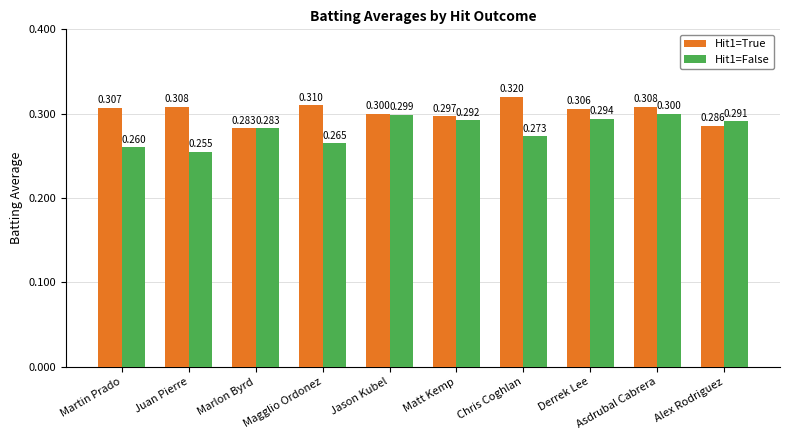

How many bars are there in total?

20